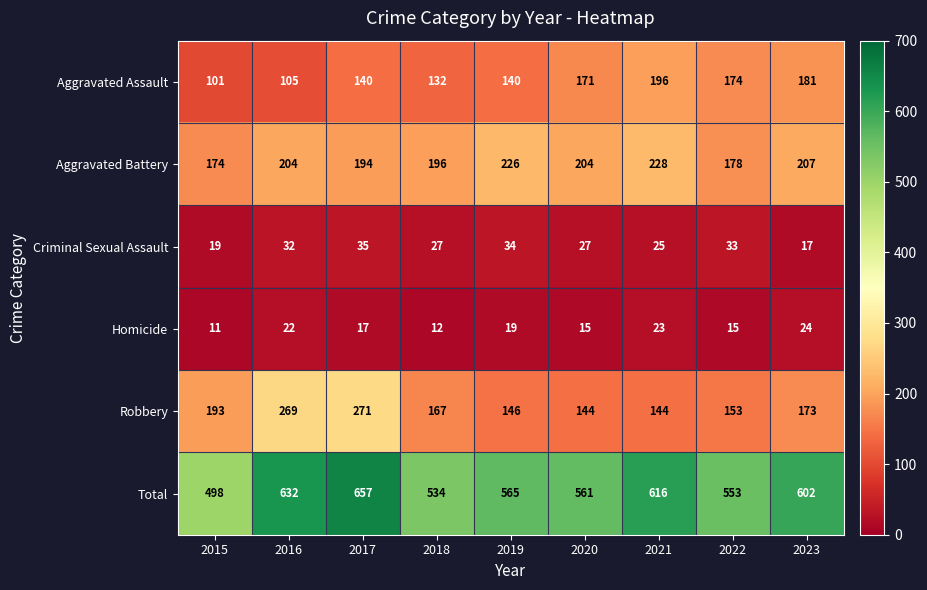

What is the average value of the Homicide series?

18